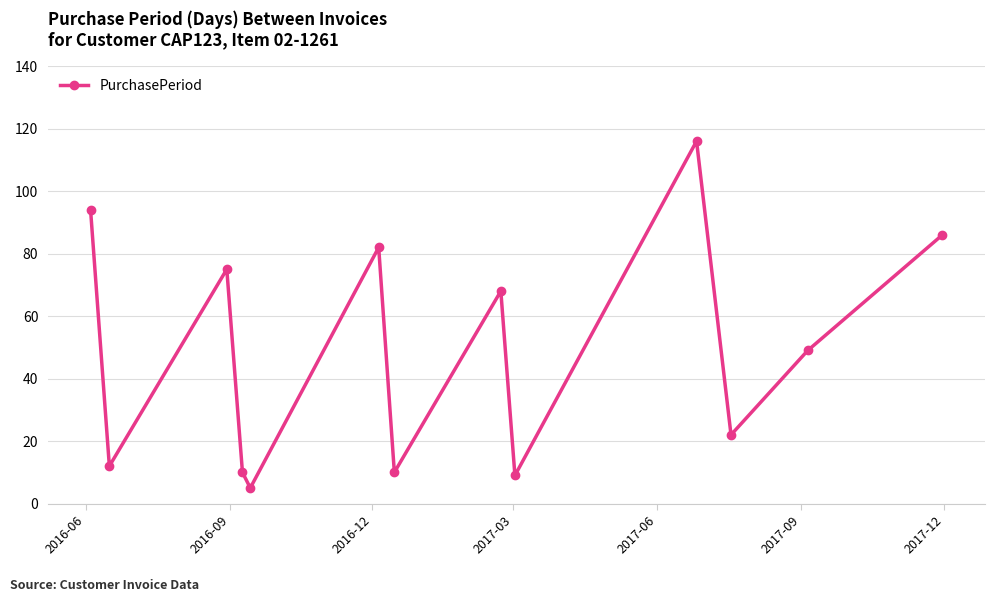

How many values are below 49?

6